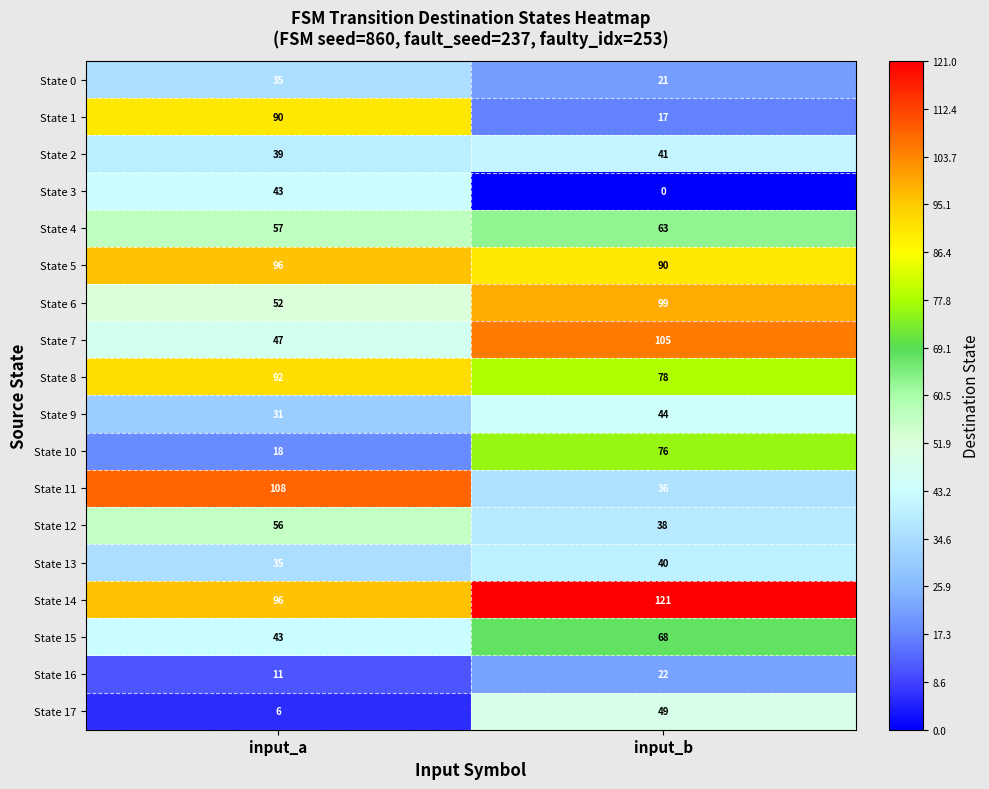

True or false: State 13 has a value of 35 at input_a.

True